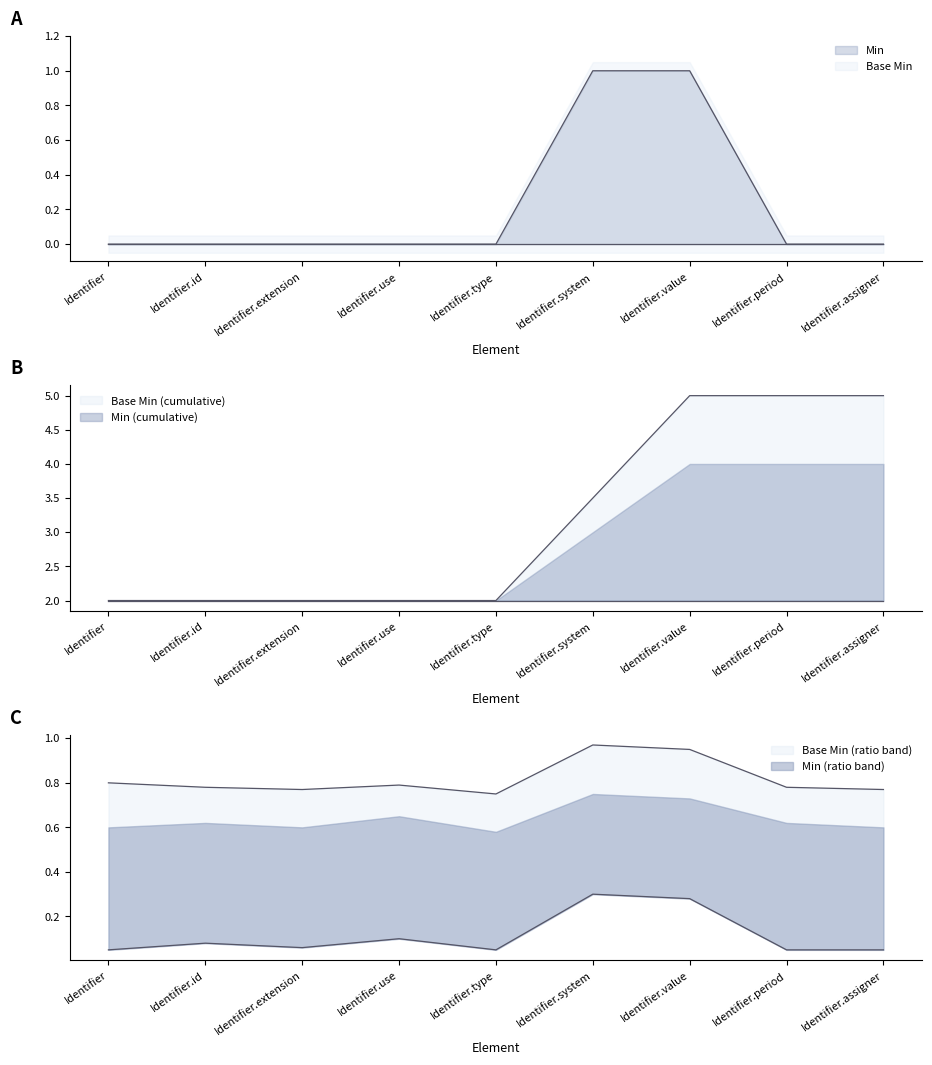

Is it true that the value at Identifier.system is 2?

False